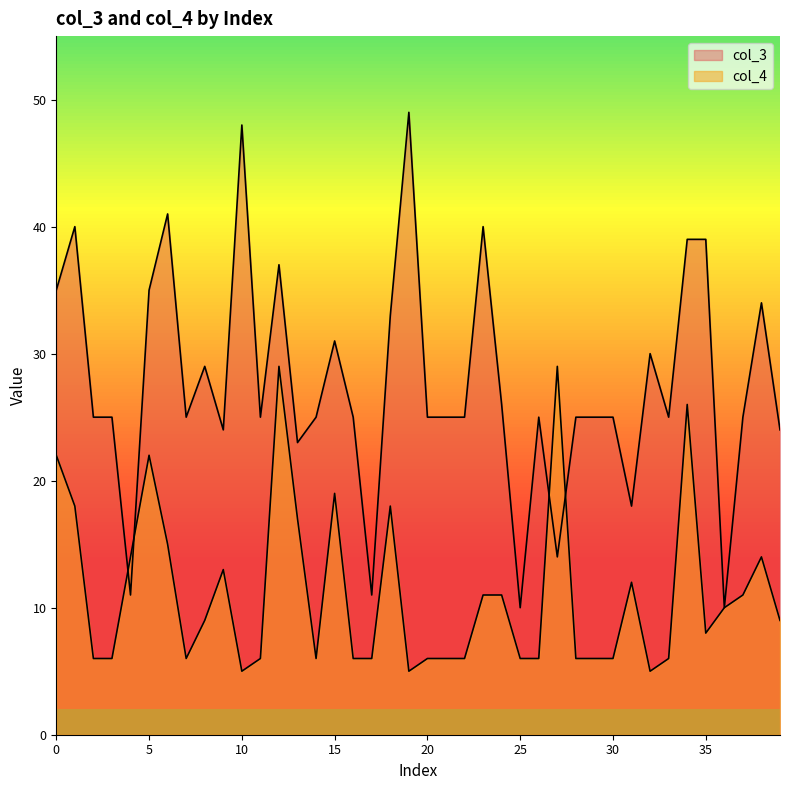

After their last crossing, which series has the higher values: col_3 or col_4?

col_3